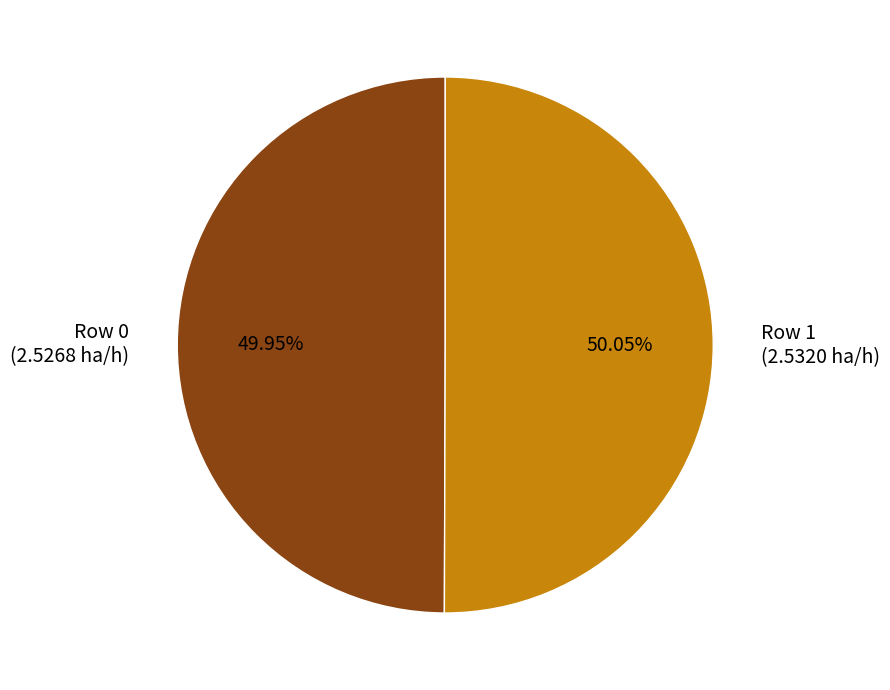

Does any single category account for the majority?

Yes